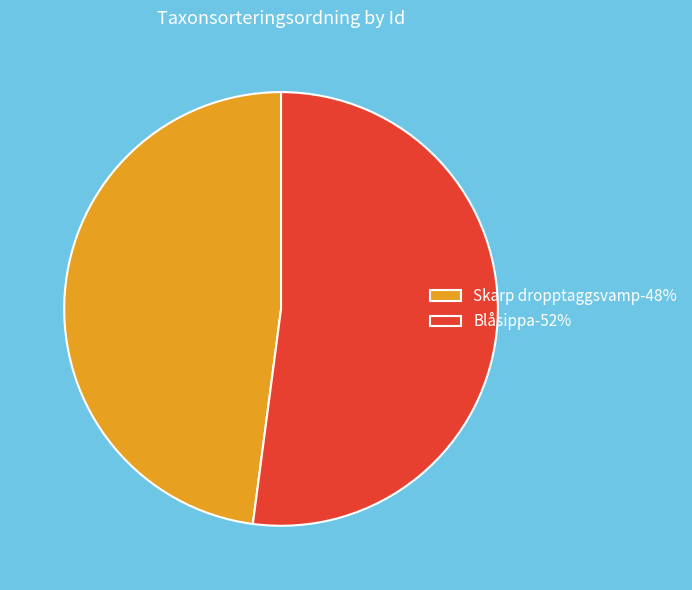

Combined, do Blåsippa-52% and Skarp dropptaggsvamp-48% account for over 50%?

Yes